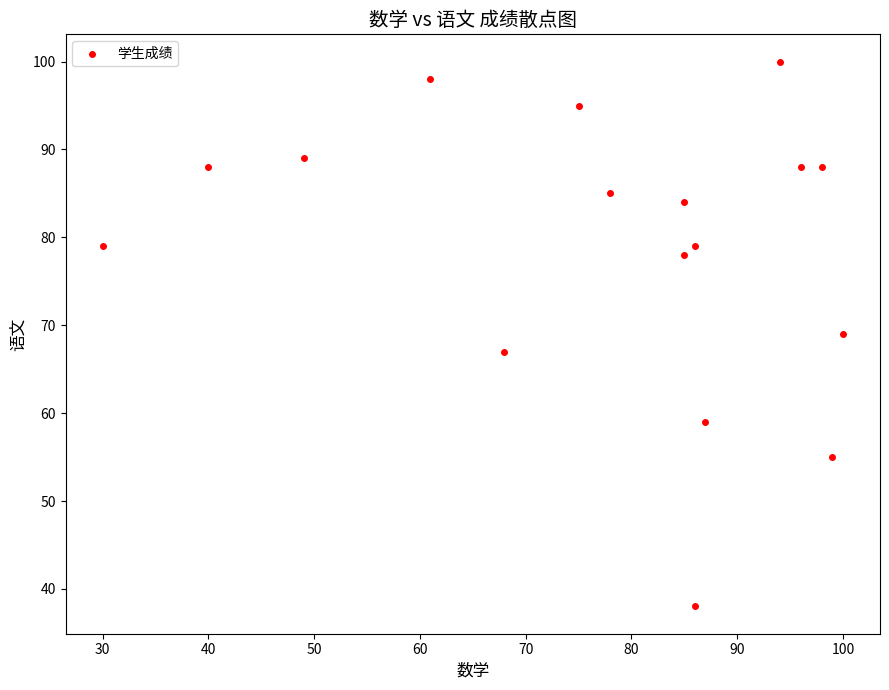

What is the range of Y values (max minus min)?

62